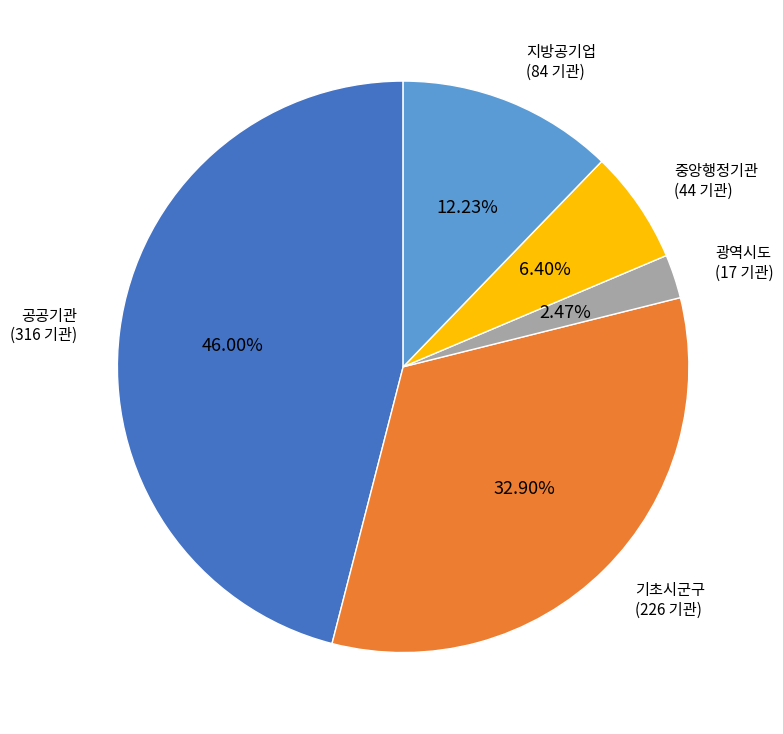

Which slice is the smallest?

광역시도